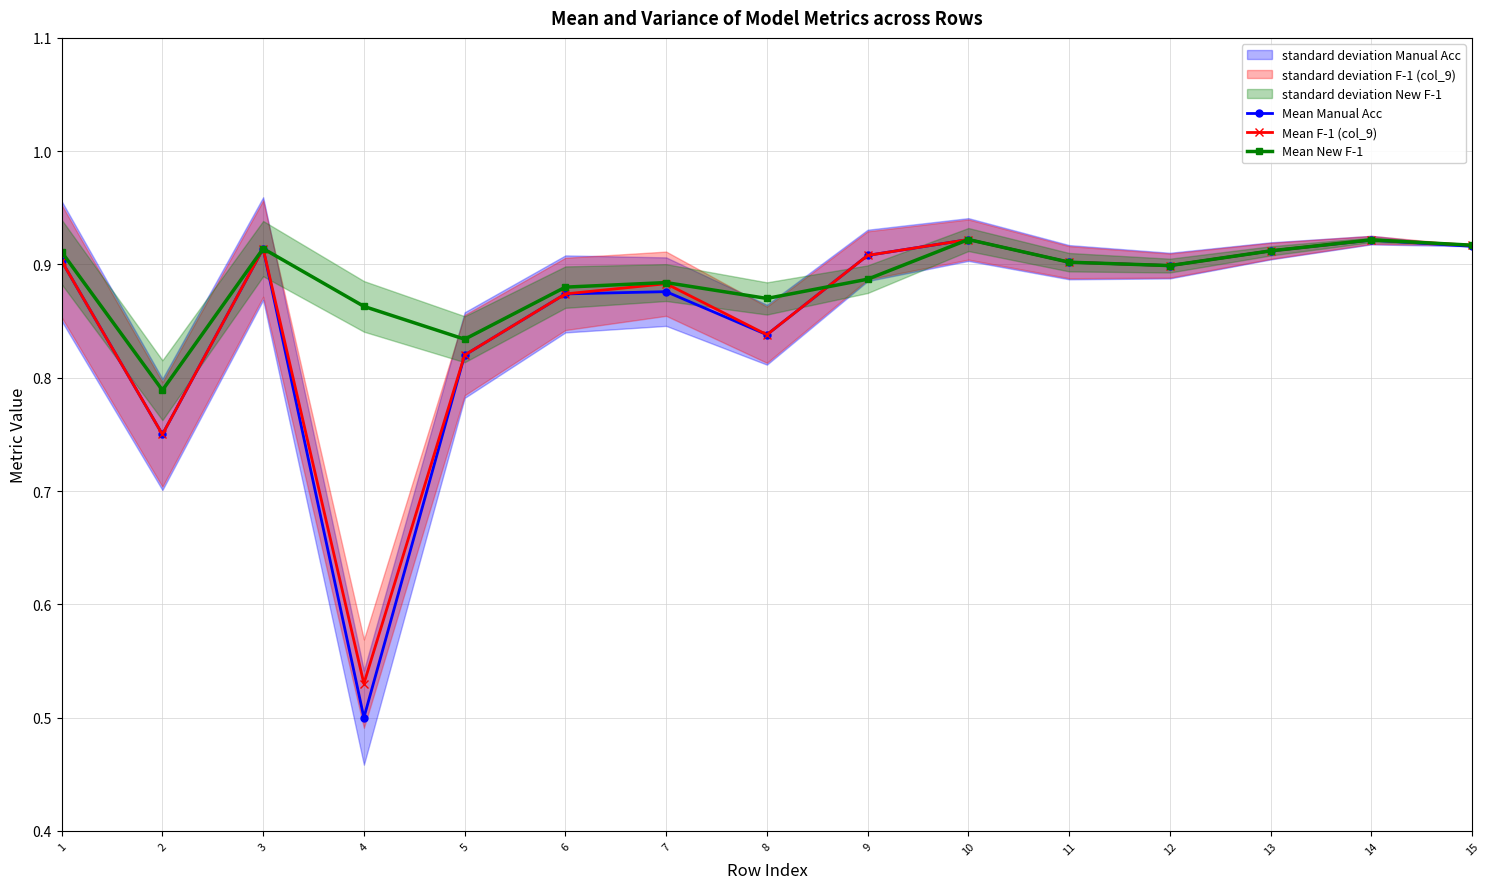

At which category does Mean Manual Acc reach its first local valley?

2